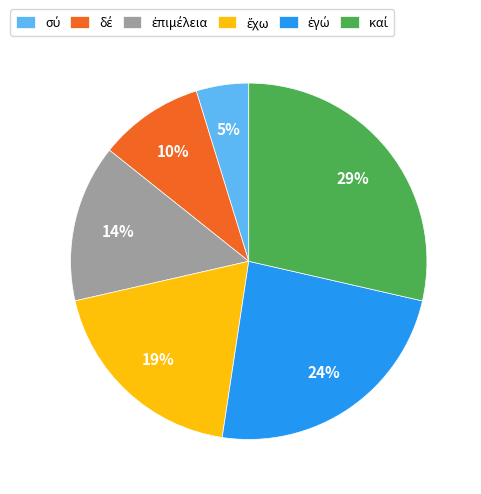

To the nearest percent, what is the difference between the largest and smallest slice percentages?

24%